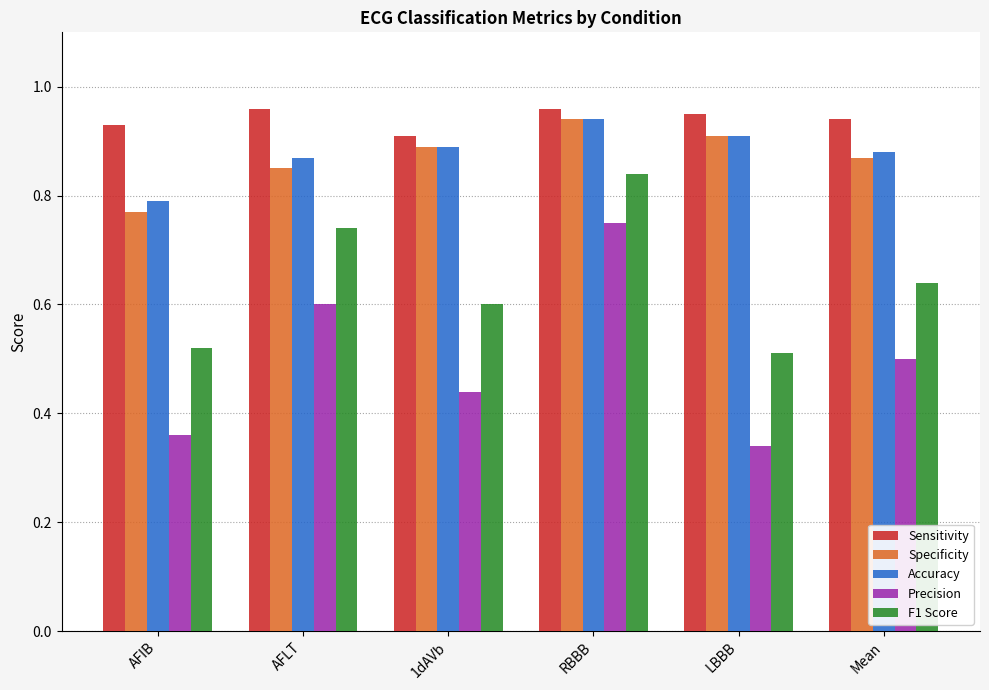

At which label does Specificity reach its peak?

RBBB